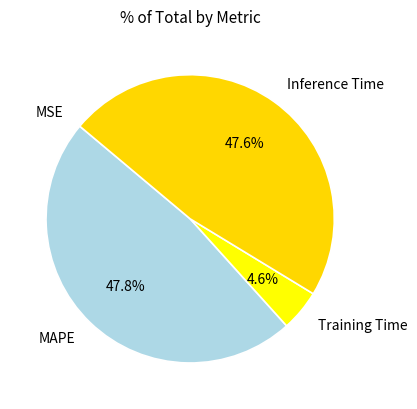

How much of the chart is everything except Training Time?

95.4%